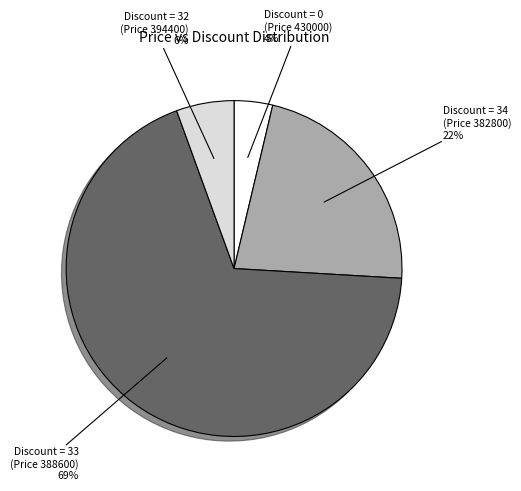

To the nearest percent, what is the average slice percentage?

25%